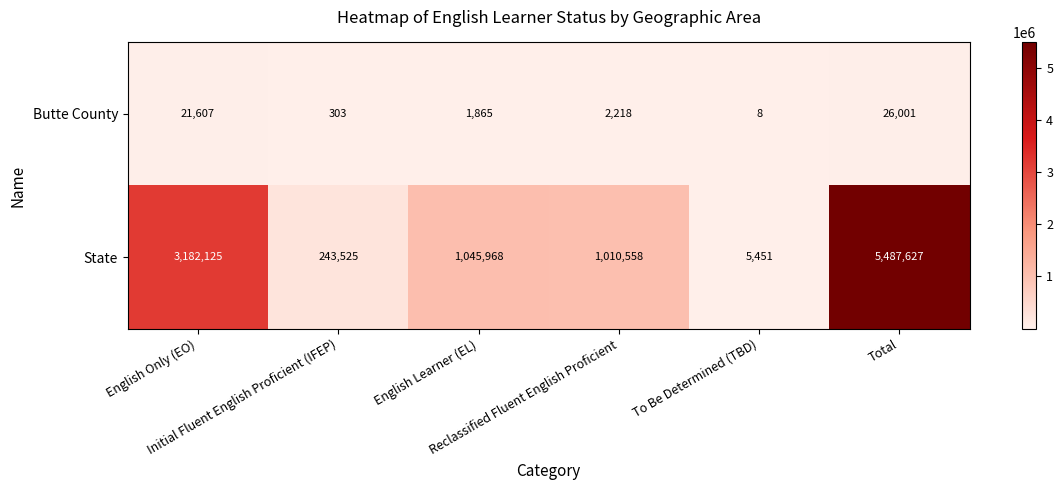

What is the difference between the maximum and minimum values in the Butte County series?

25993